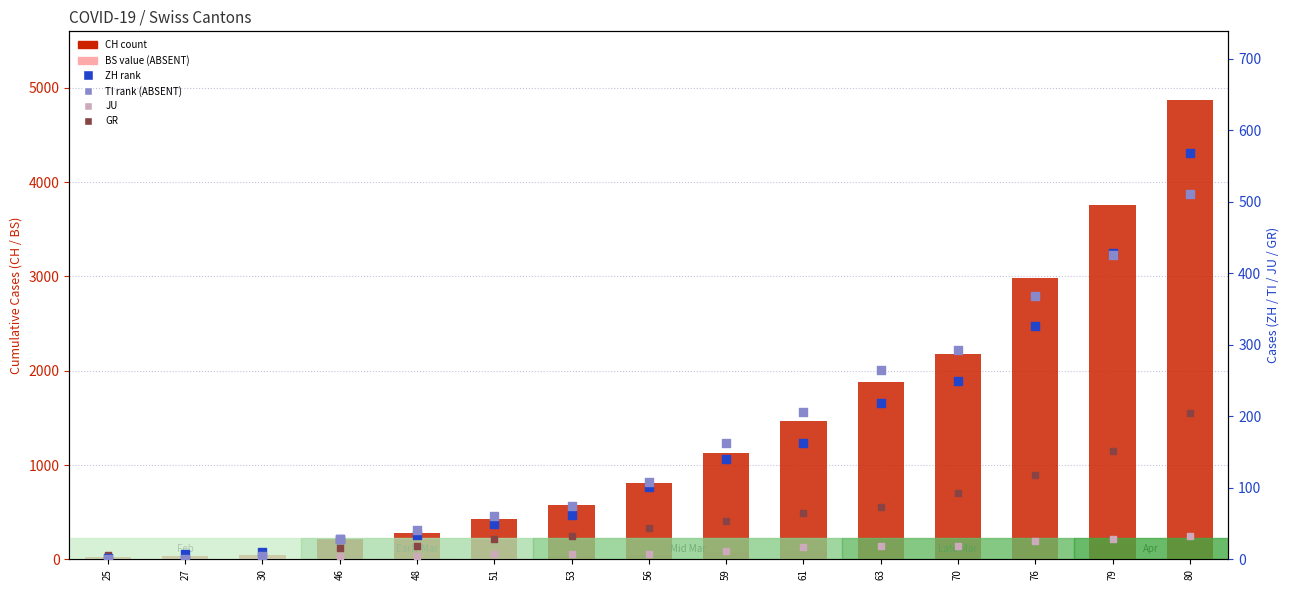

At how many categories does at least one series exceed 2043?

4